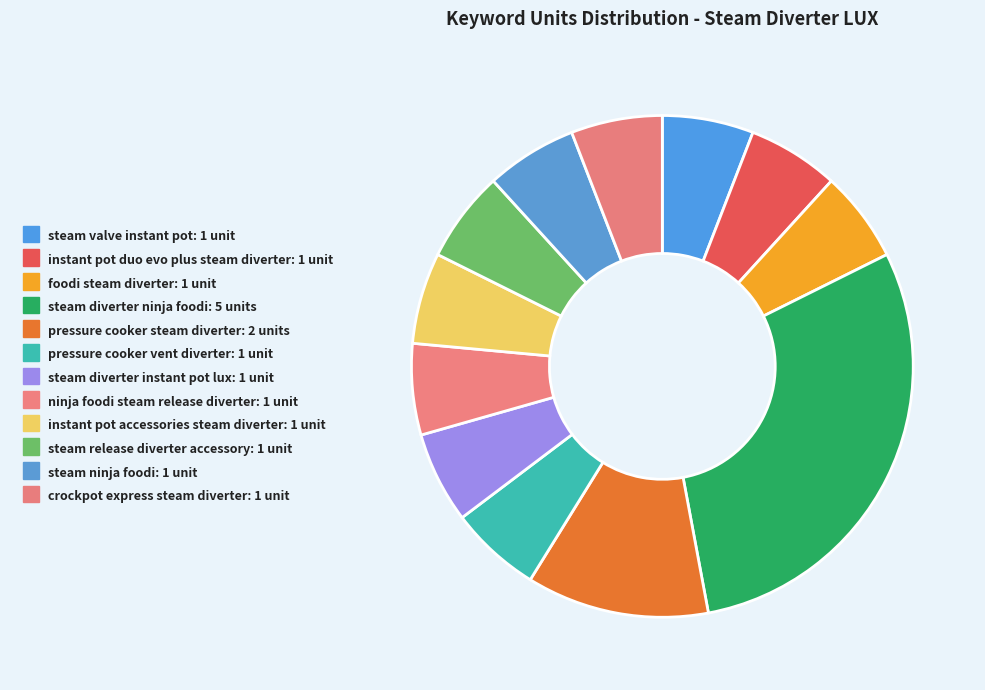

Combined, do pressure cooker vent diverter and instant pot accessories steam diverter account for over 50%?

No